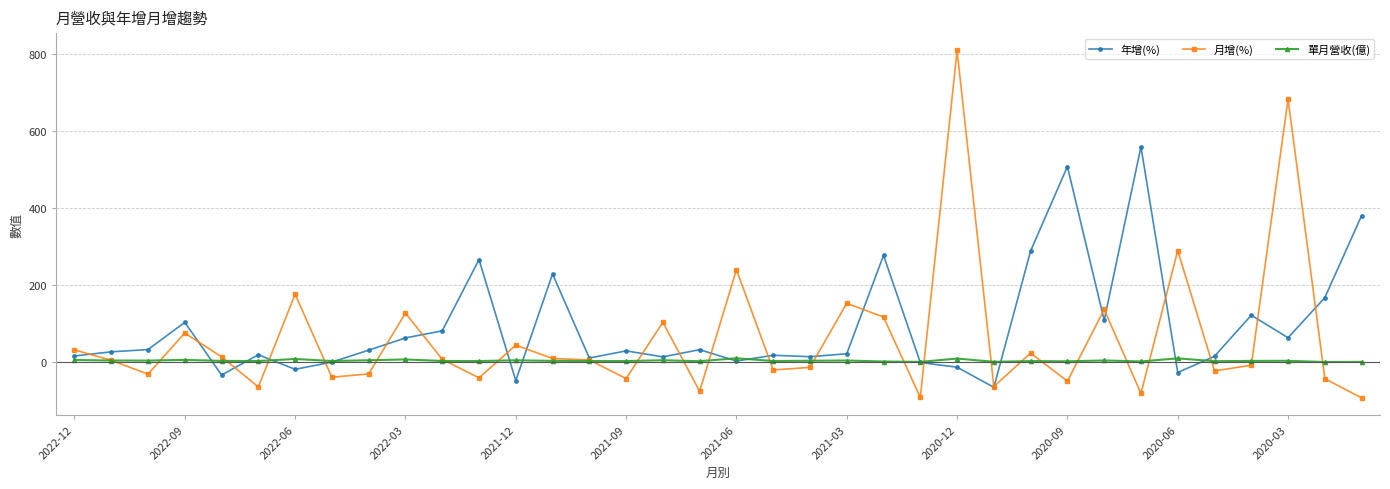

True or false: 年增(%) has more than 1 points higher than both neighbors.

True